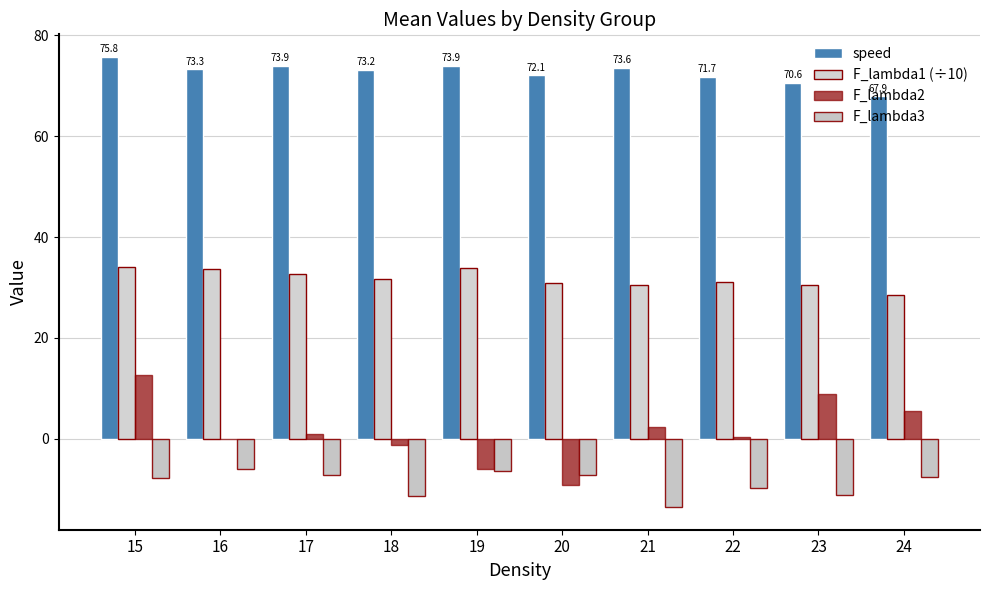

What is the sum of the F_lambda1 (÷10) values at 21 and 23?

61.0